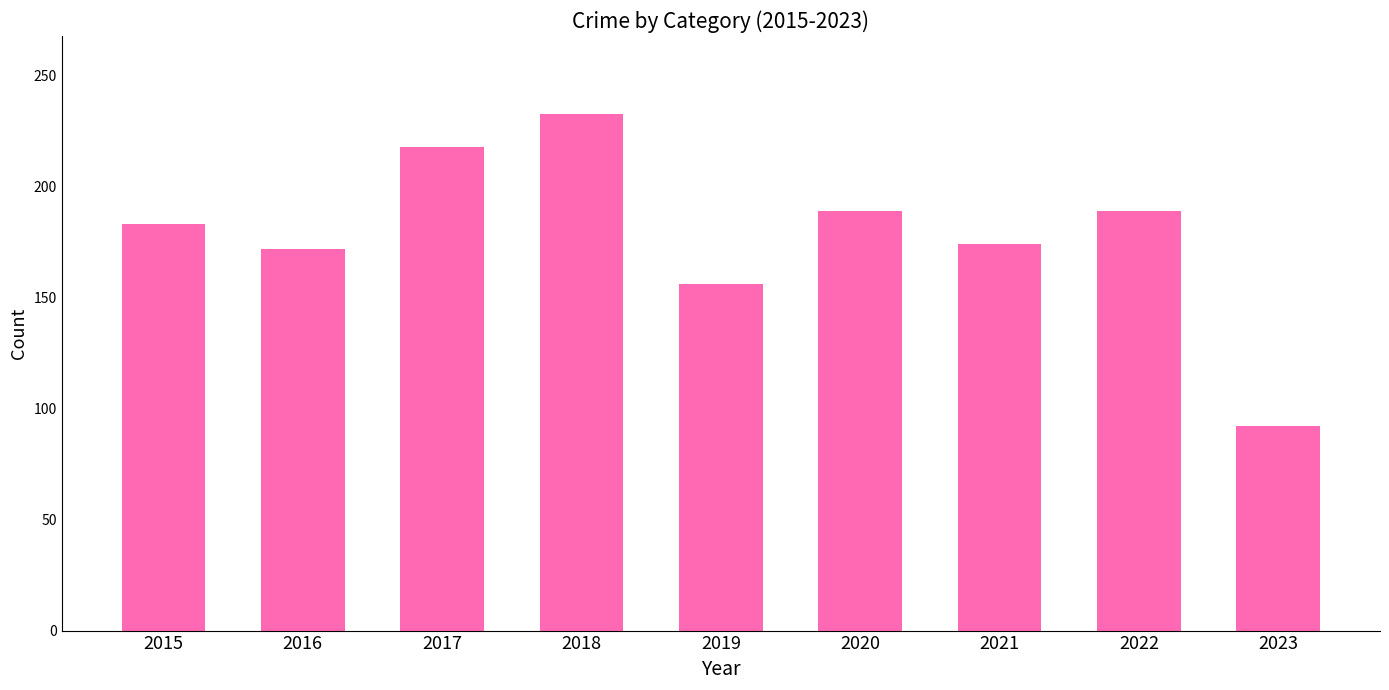

What is the greatest value displayed?

233